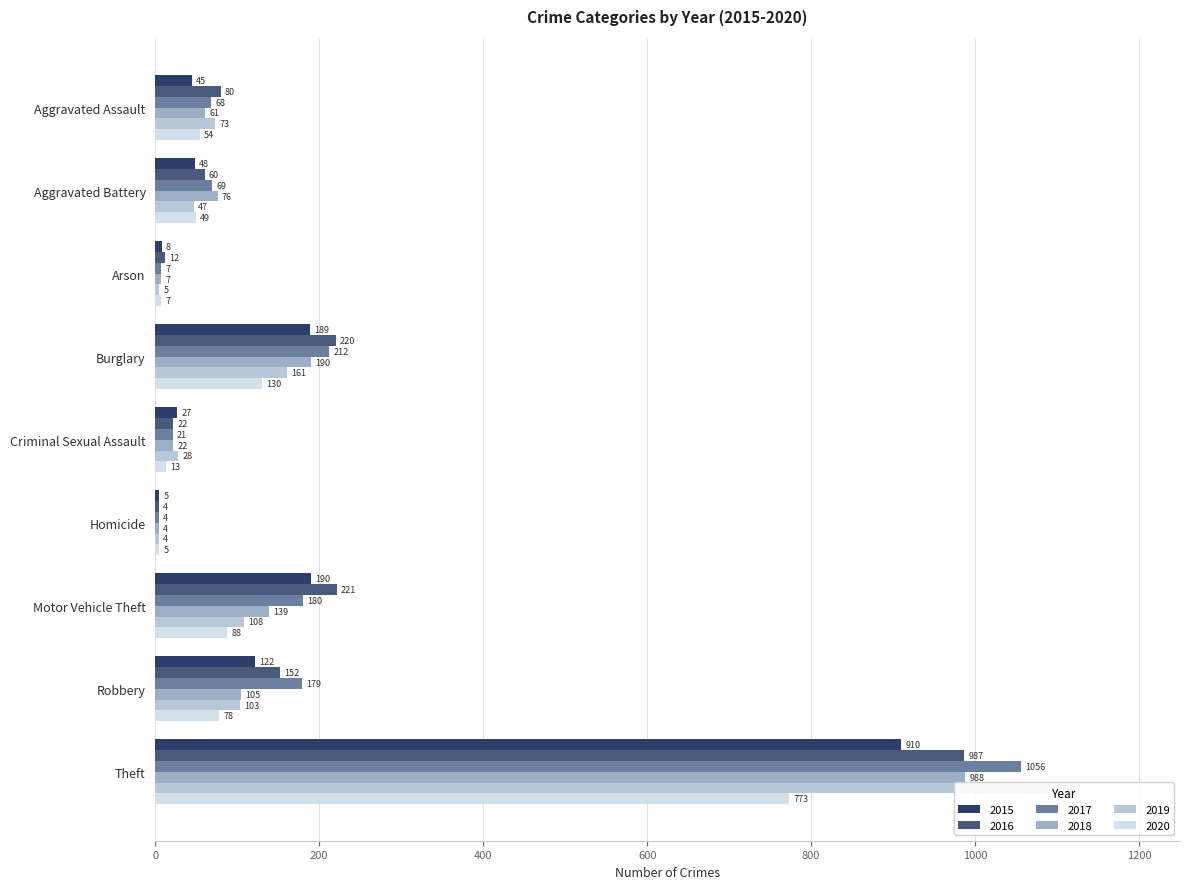

What is the value of the 2020 bar at the 5th from the left?

13